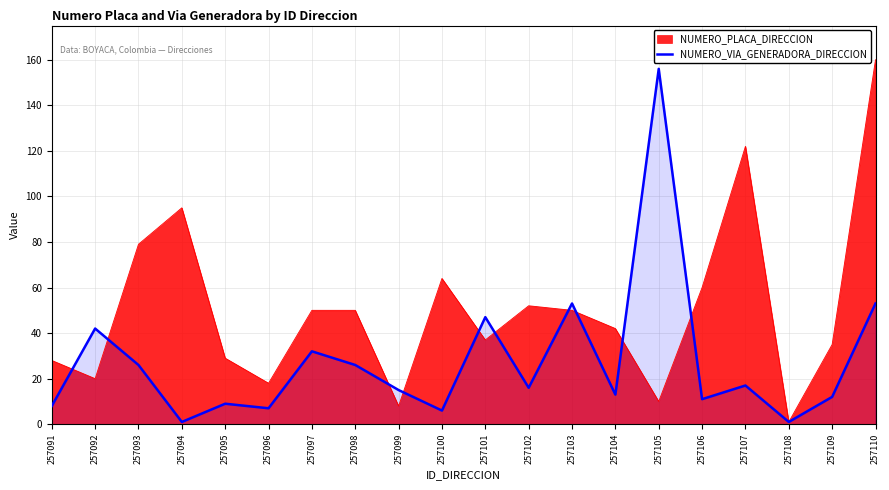

Rank the series by their average value, from lowest to highest.

NUMERO_VIA_GENERADORA_DIRECCION, NUMERO_PLACA_DIRECCION